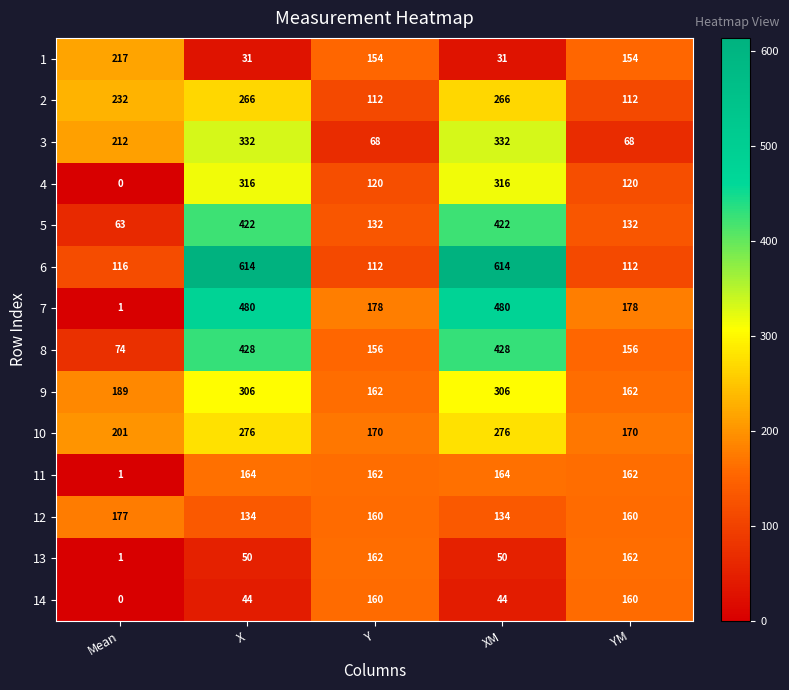

Rank the series by their maximum value, from highest to lowest.

6, 7, 8, 5, 3, 4, 9, 10, 2, 1, 12, 11, 13, 14